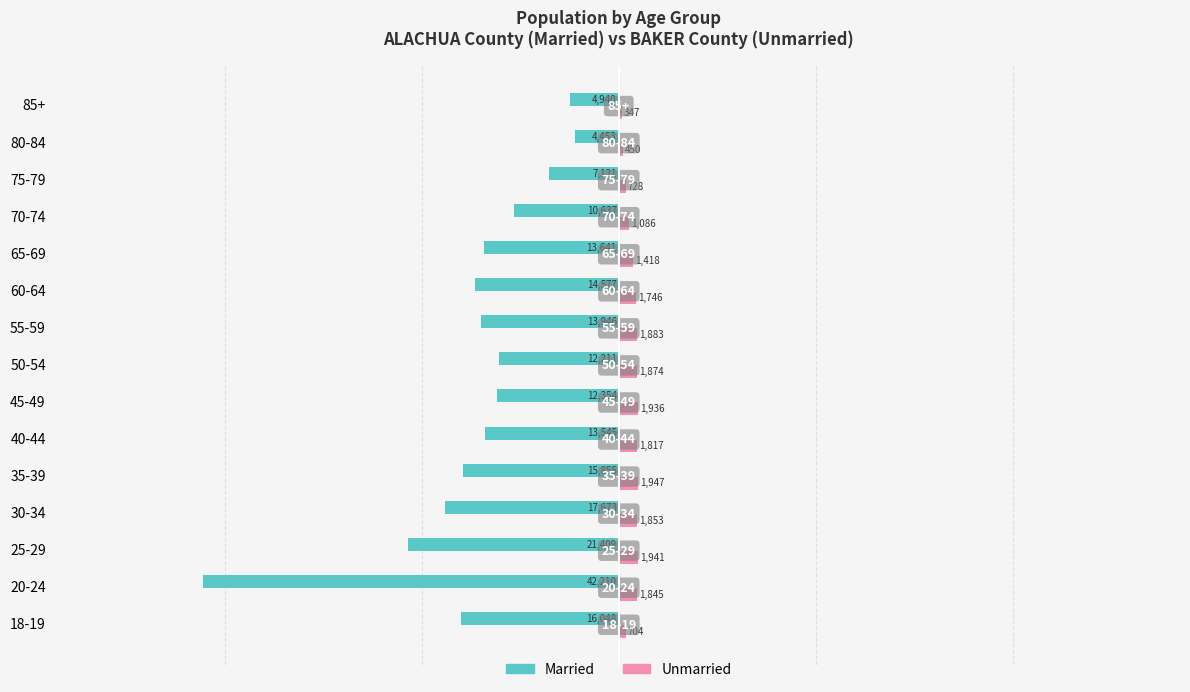

What is the difference between the maximum and minimum values in the Unmarried series?

1600